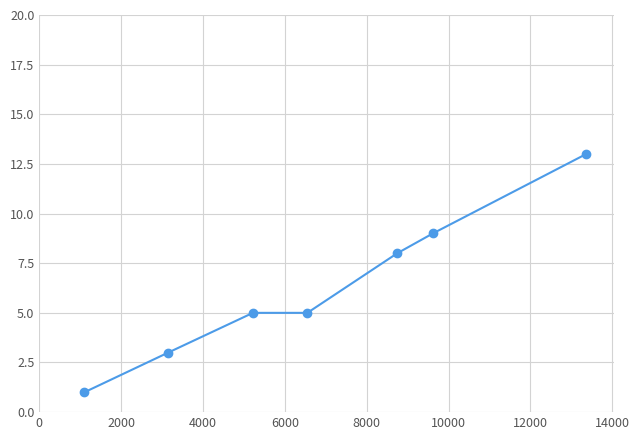

What is the value of the 2nd point from the left?

3